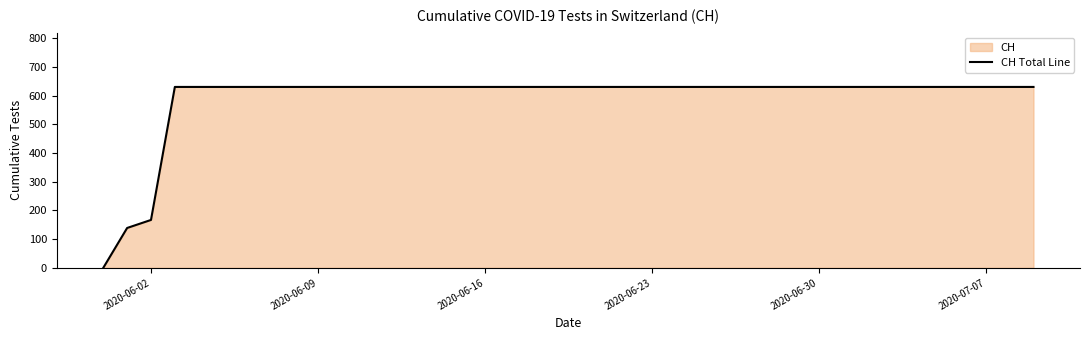

What is the value of the 5th point from the left?

631